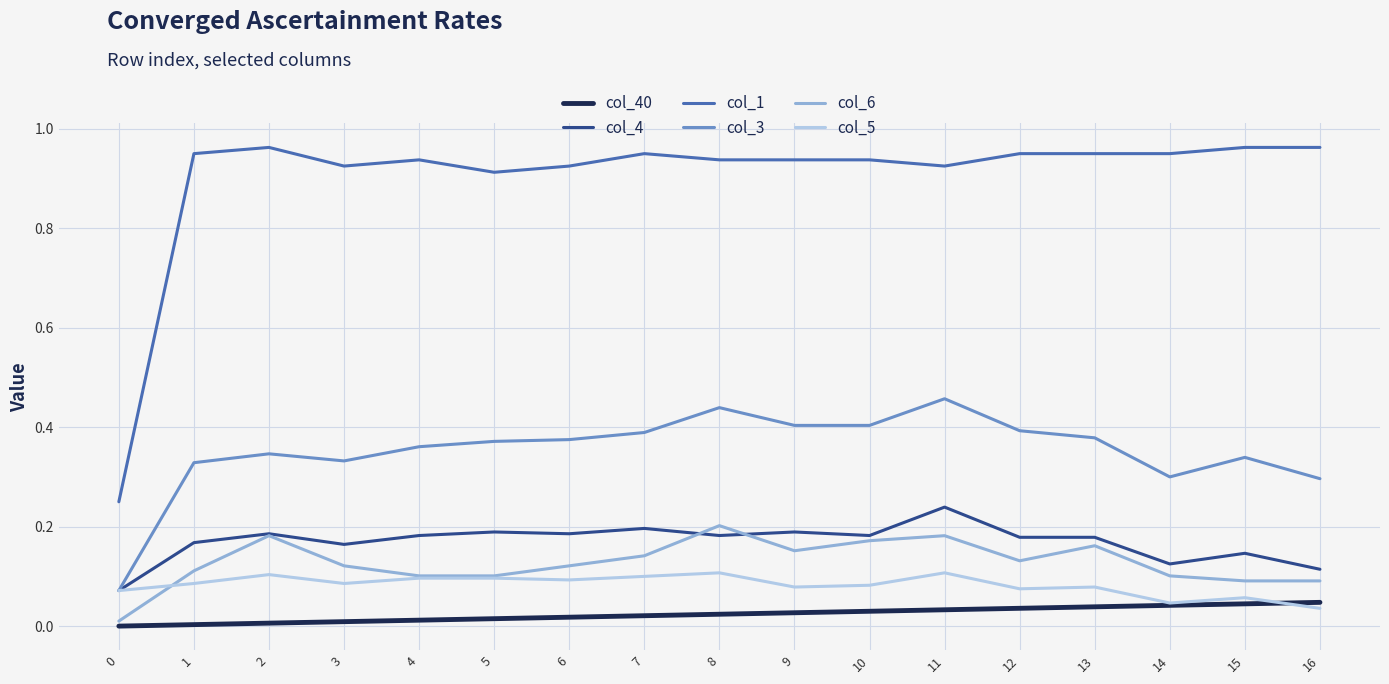

Which series has the largest range (max minus min)?

col_1